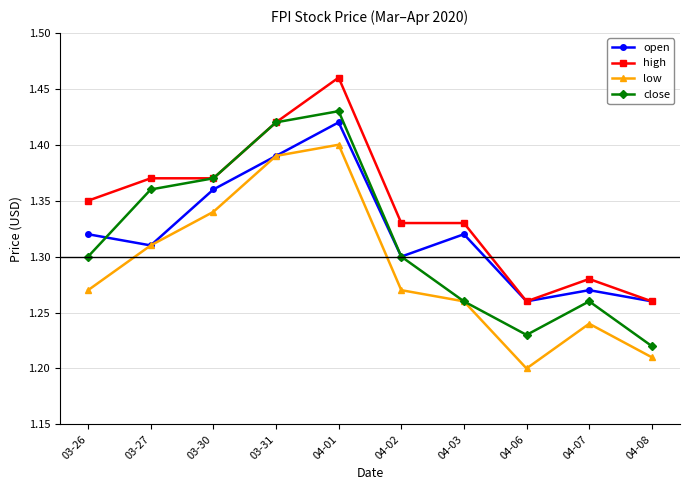

How many lines are shown in the chart?

4